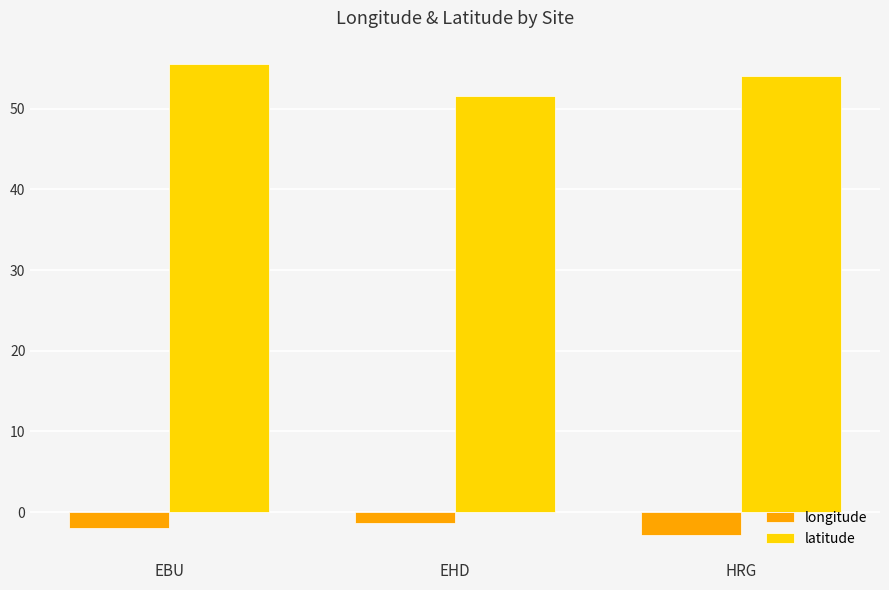

Are the bars grouped side by side (vs. stacked)?

Yes